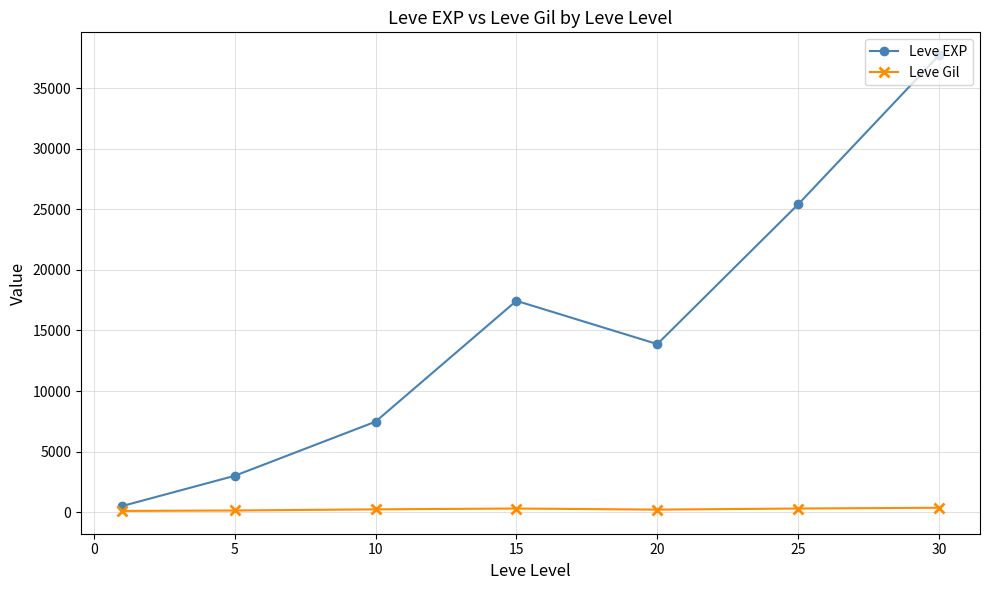

List the series in order of their peak value, highest first.

Leve EXP, Leve Gil